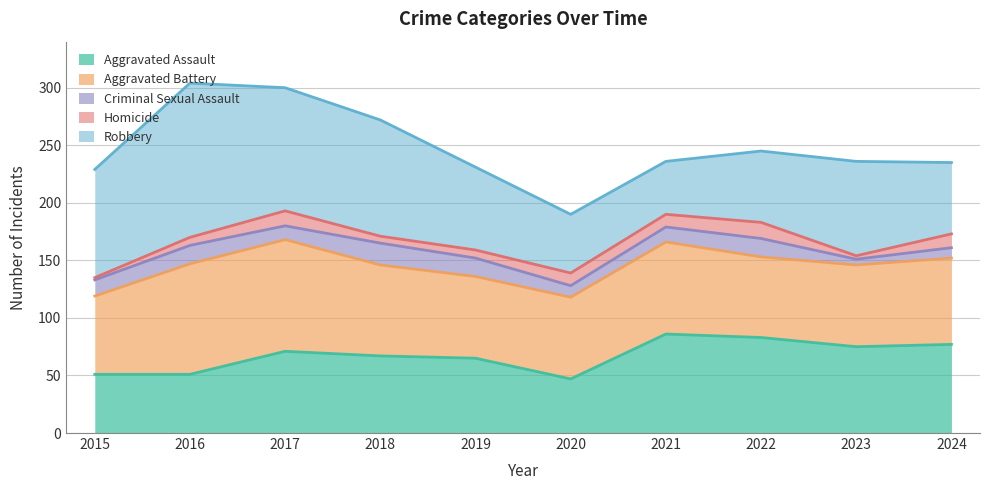

What is the sum of all Robbery values?

811